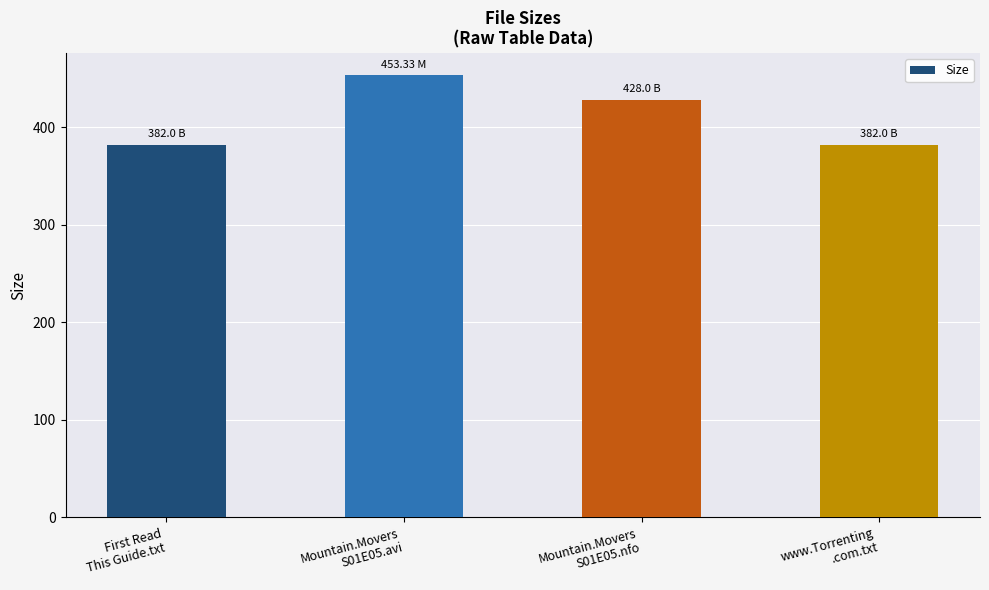

What is the sum of all values?

1645.3